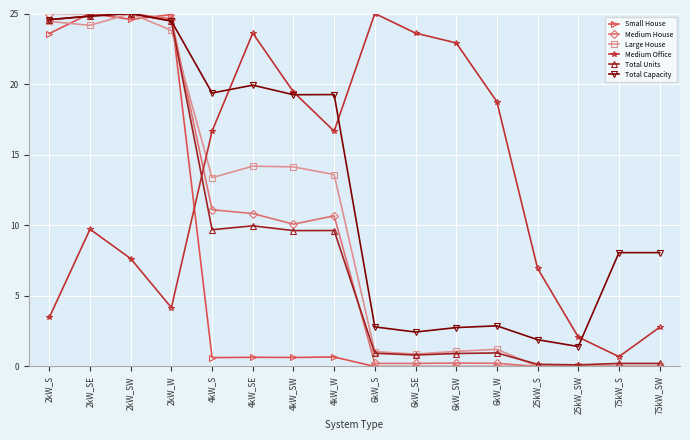

Where does the Medium House series first go above 10?

2kW_S